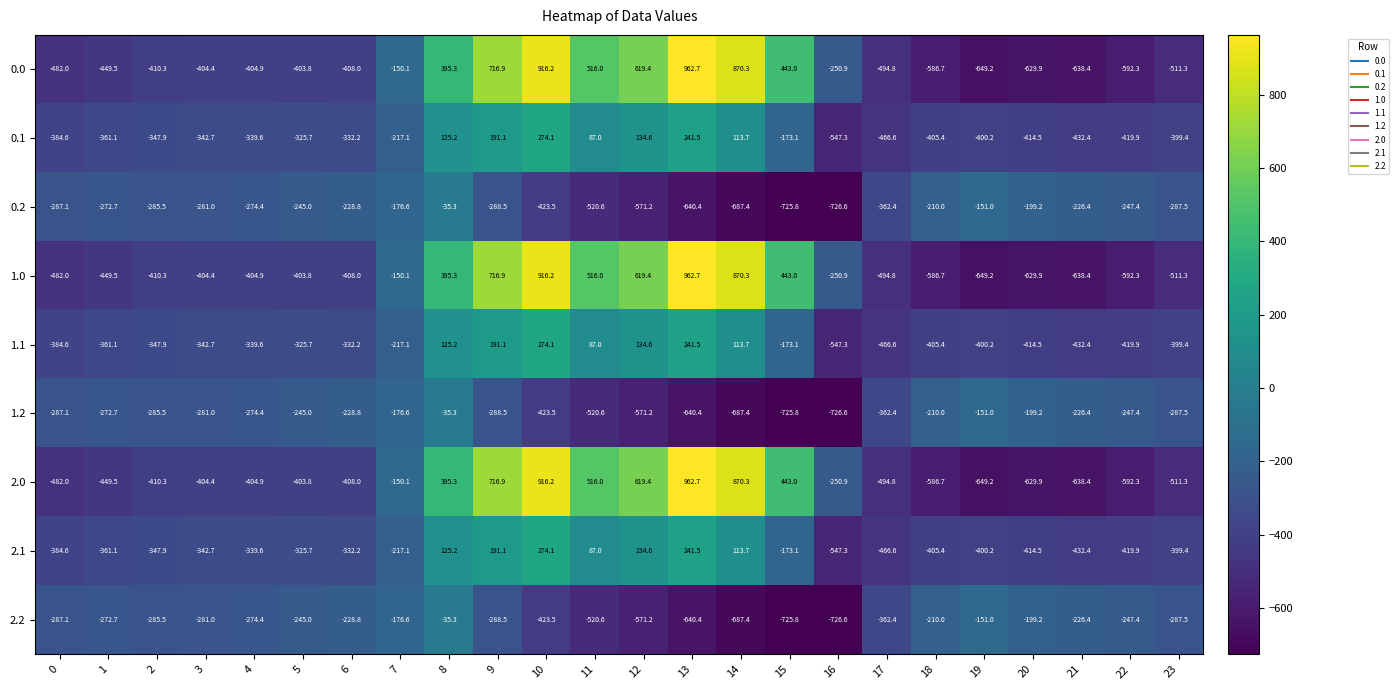

What value does the 1.2 series have at 12?

-571.2